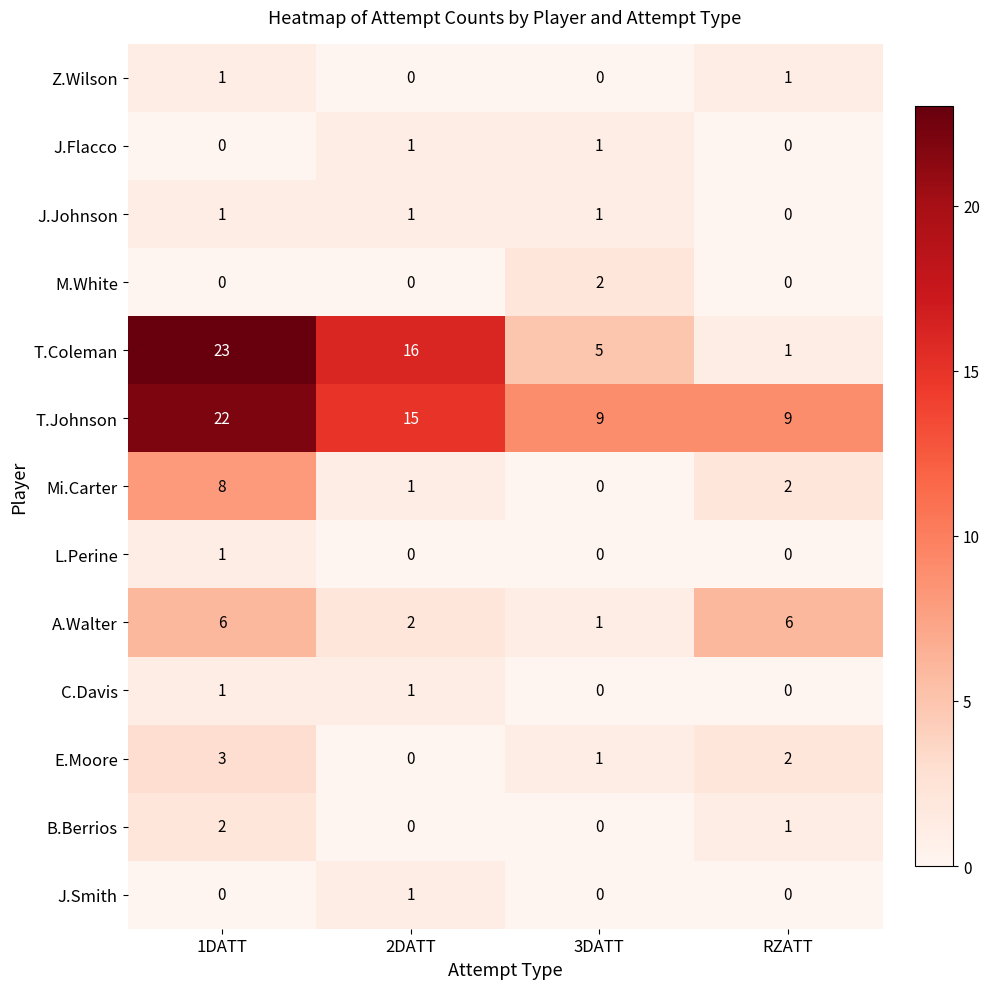

Which series has the largest range (max minus min)?

T.Coleman